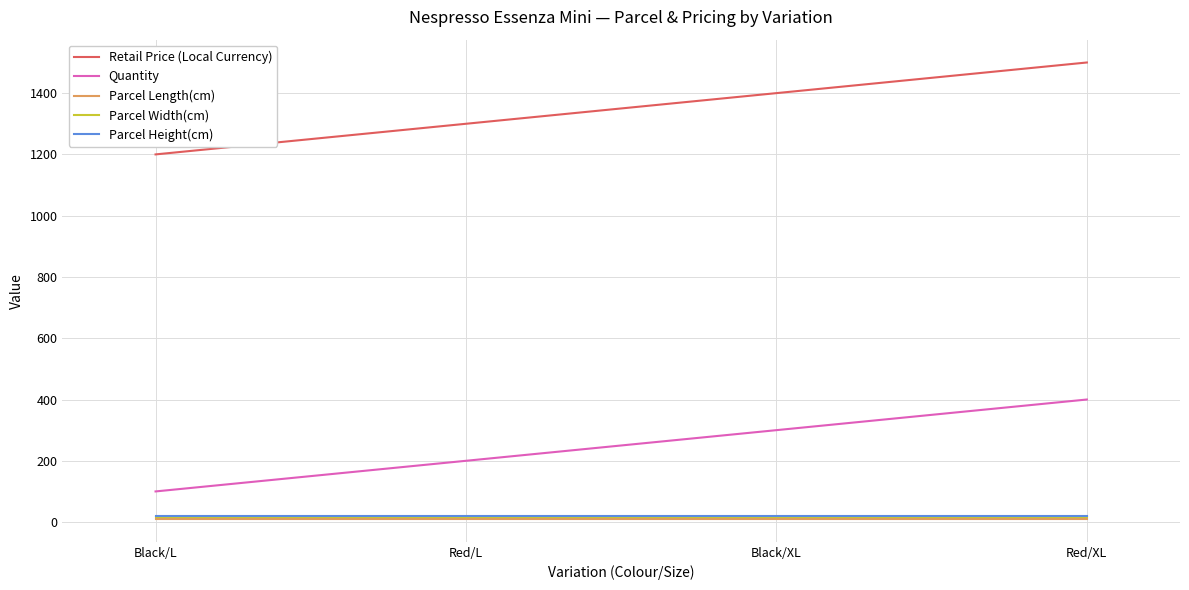

Reading left to right, what are all the values shown in this chart?

Retail Price (Local Currency): Black/L=1200	Red/L=1300	Black/XL=1400	Red/XL=1500
Quantity: Black/L=100	Red/L=200	Black/XL=300	Red/XL=400
Parcel Length(cm): Black/L=10	Red/L=10	Black/XL=10	Red/XL=10
Parcel Width(cm): Black/L=15	Red/L=15	Black/XL=15	Red/XL=15
Parcel Height(cm): Black/L=20	Red/L=20	Black/XL=20	Red/XL=20